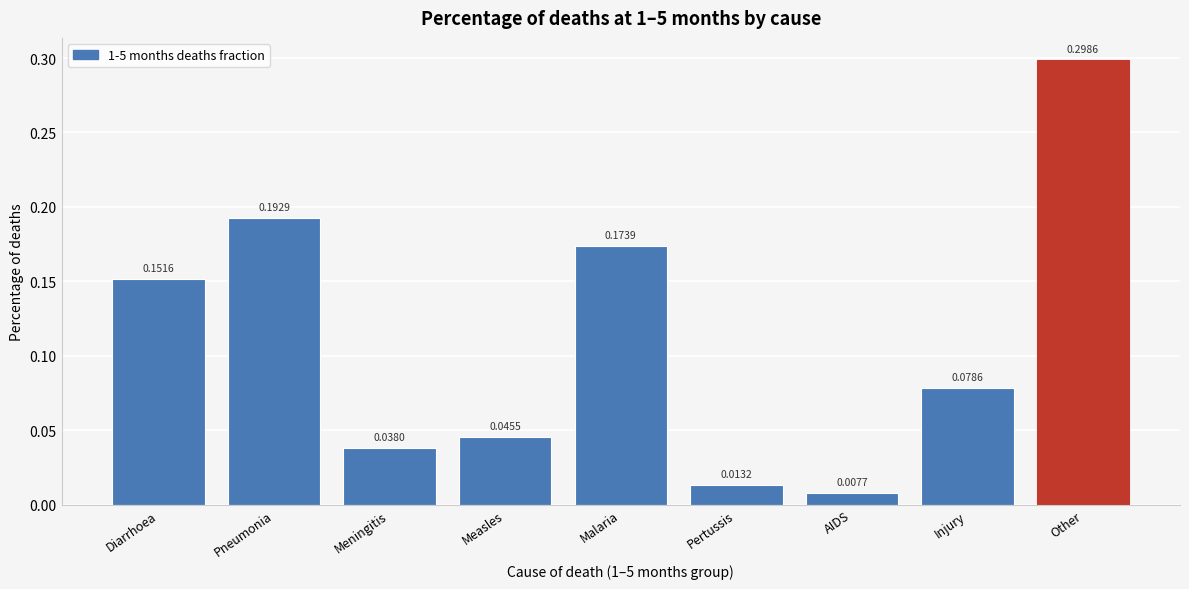

Where is the data nearest to the value 0?

AIDS